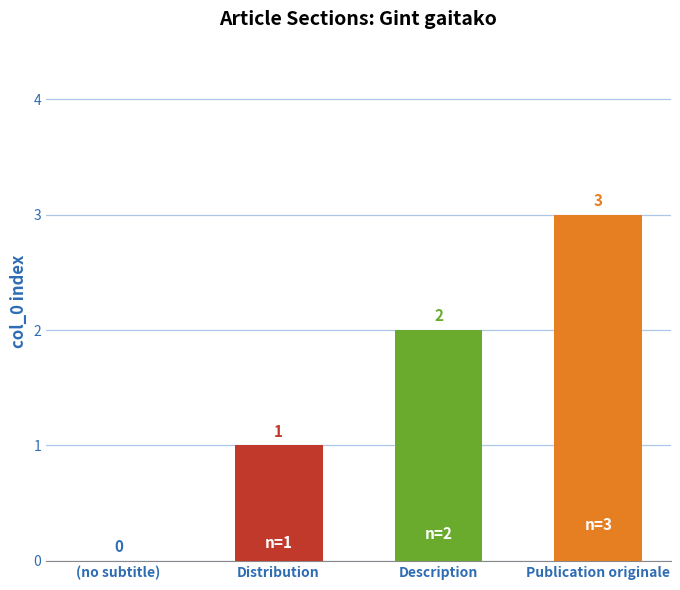

Which category has the highest value across all series?

Publication originale